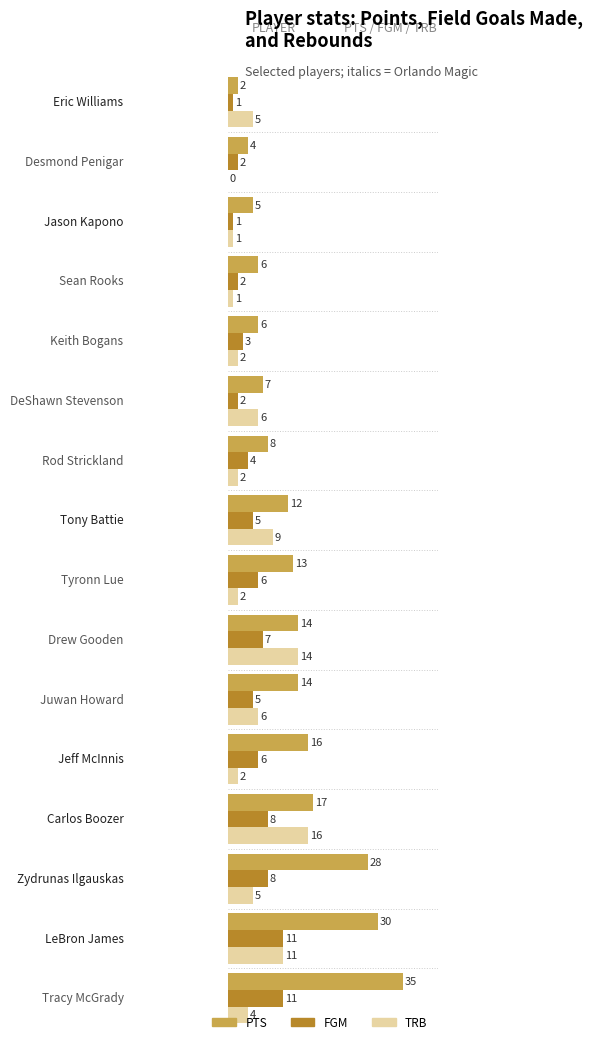

What is the maximum value for FGM?

11